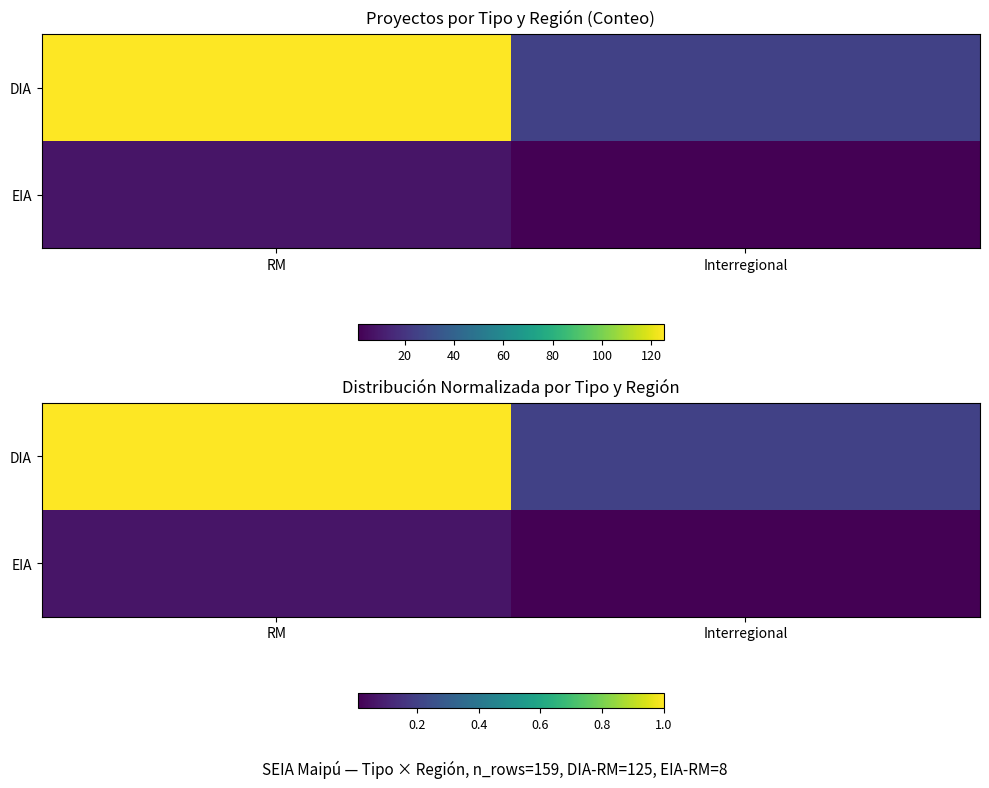

At which category does the chart reach its peak across all series?

RM